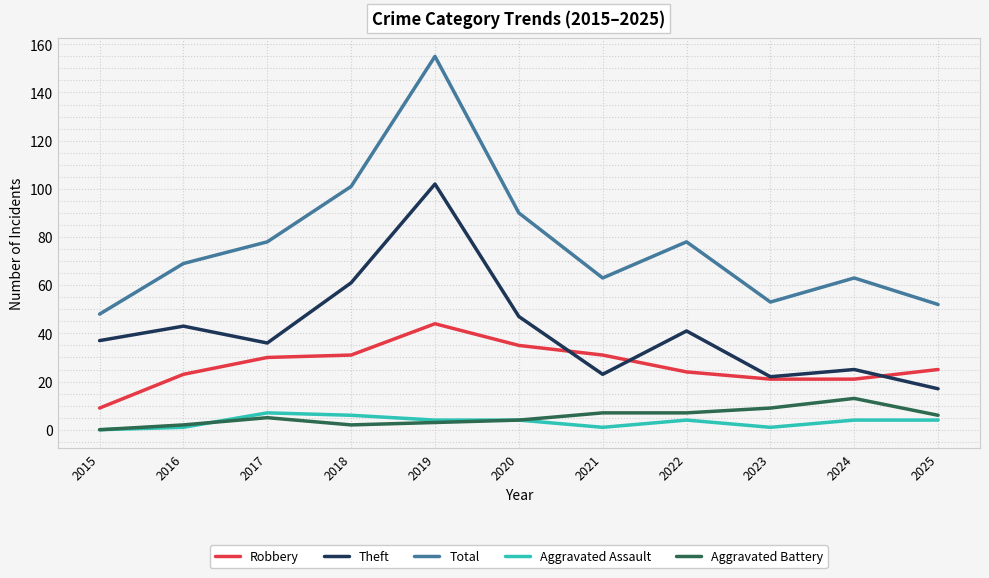

Which category has the highest value across all series?

2019